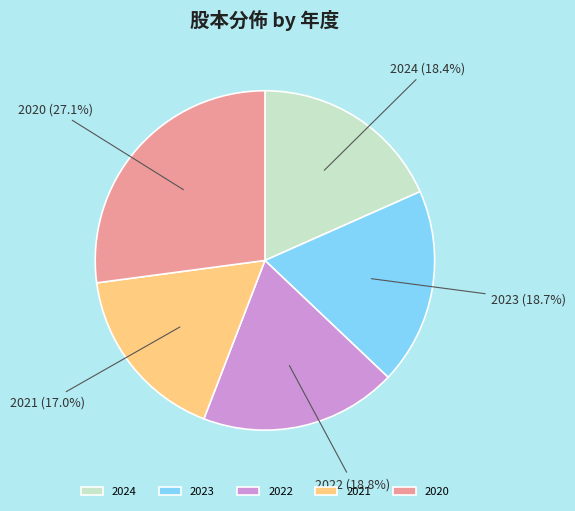

Does 2021 account for over 50% of the chart?

No